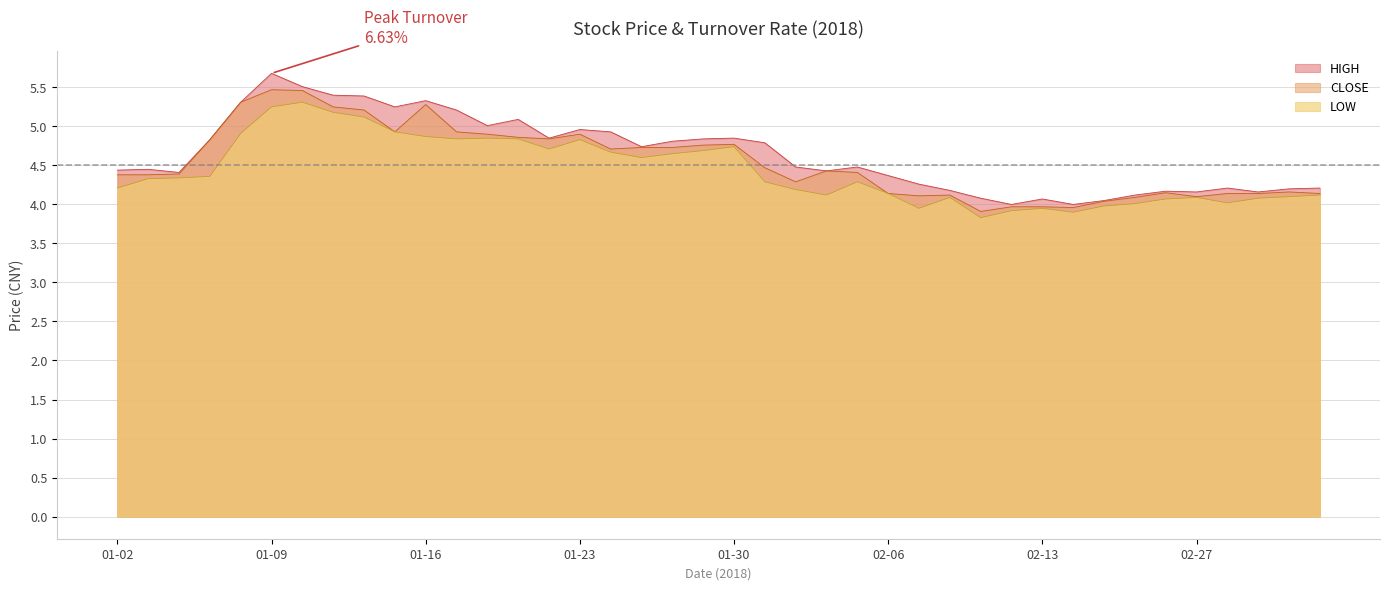

How many distinct data groups are displayed?

3